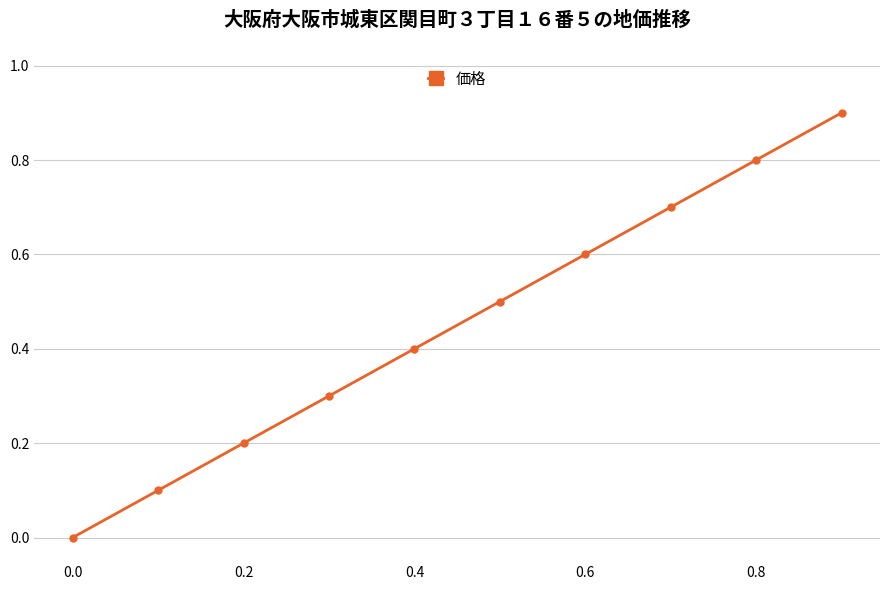

Reading left to right, transcribe all the data shown in this chart.

0.0	0.1	0.2	0.3	0.4	0.5	0.6	0.7	0.8	0.9